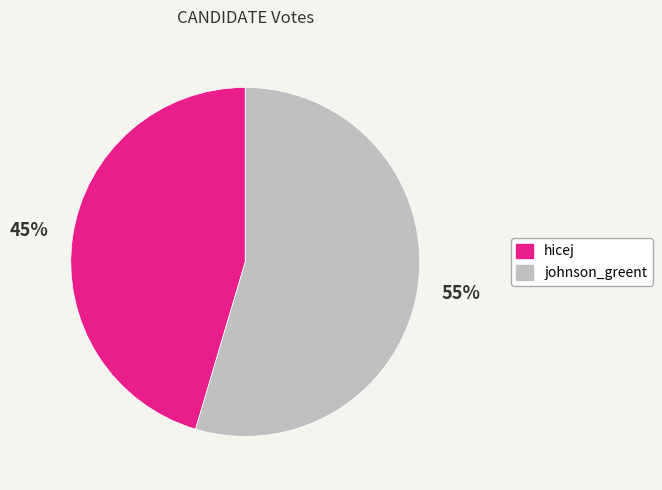

Which category has the biggest portion of the pie?

johnson_greent